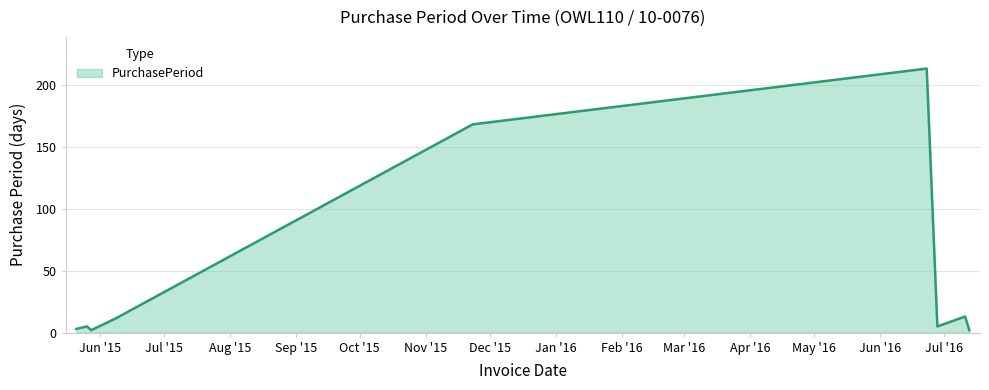

What is the minimum value shown in the chart?

2